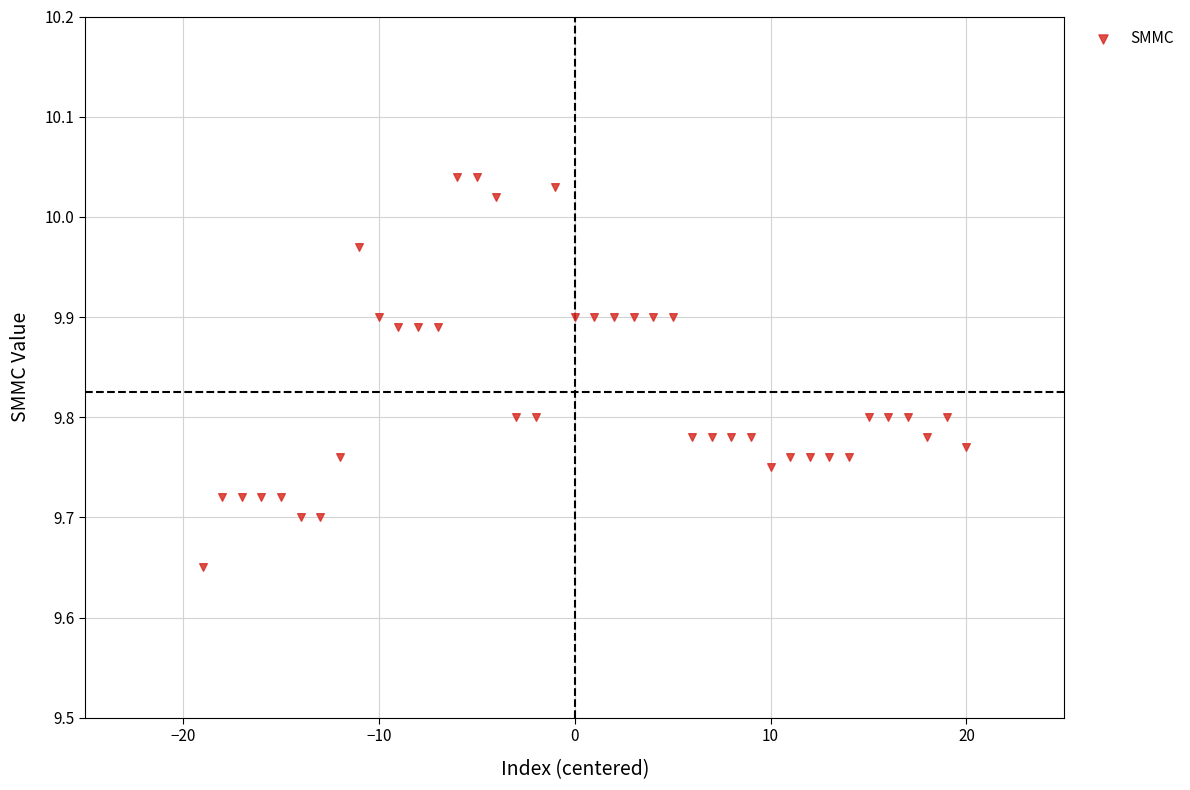

What is the range of X values (max minus min)?

39.0